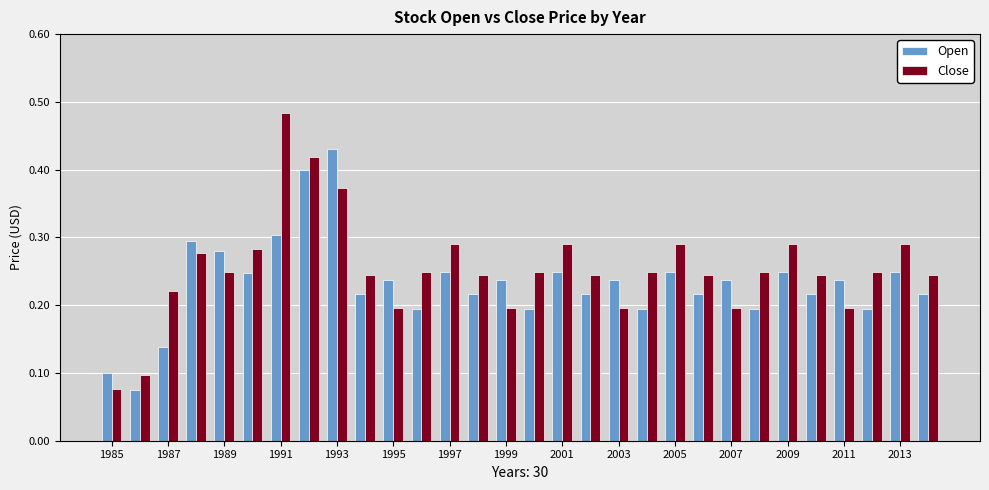

Which series has the largest range (max minus min)?

Close